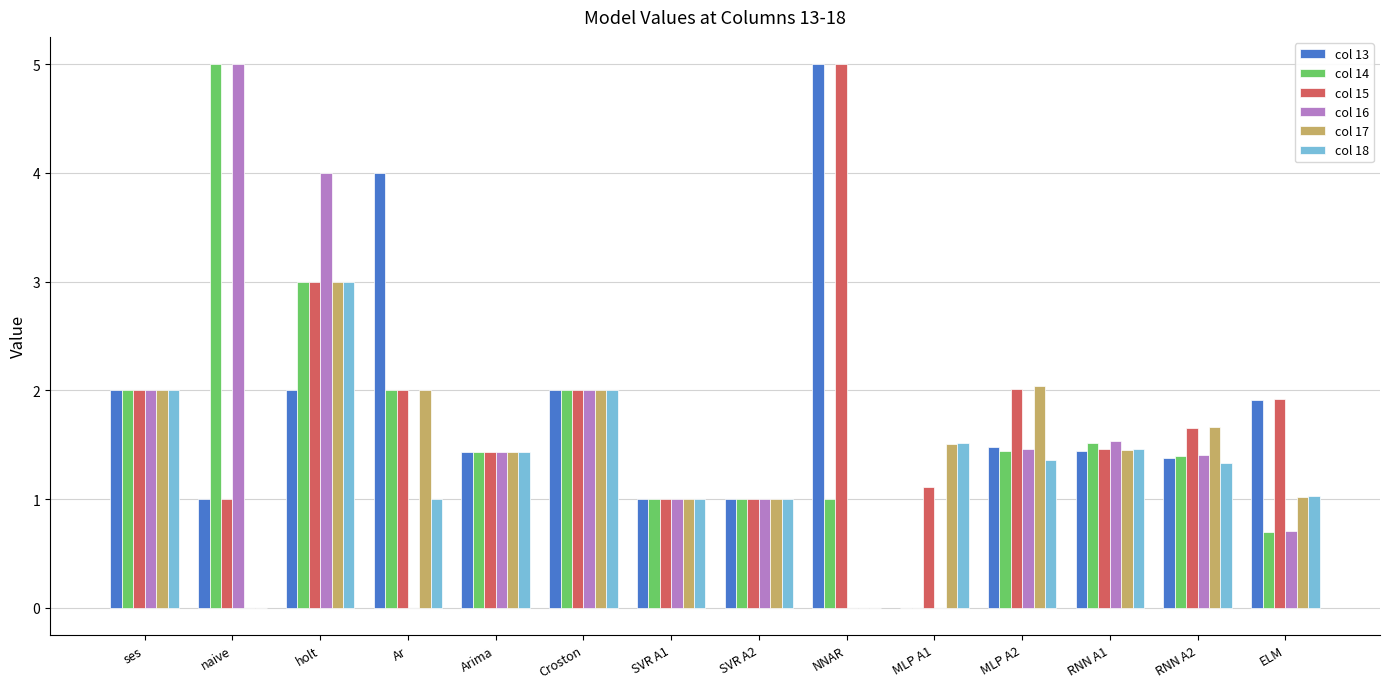

What is the total value across all series at SVR A2?

6.0